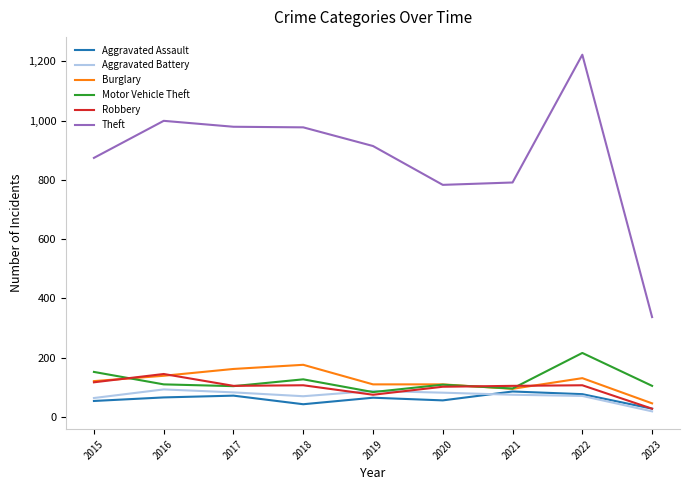

At which label does Aggravated Battery first exceed 75?

2016